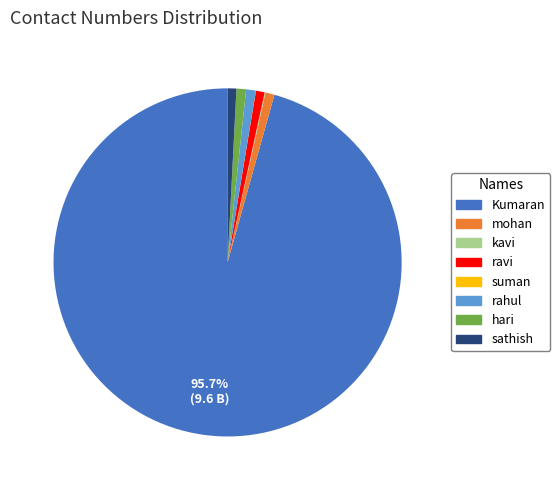

Approximately how many times larger is the value at sathish compared to hari?

0.9